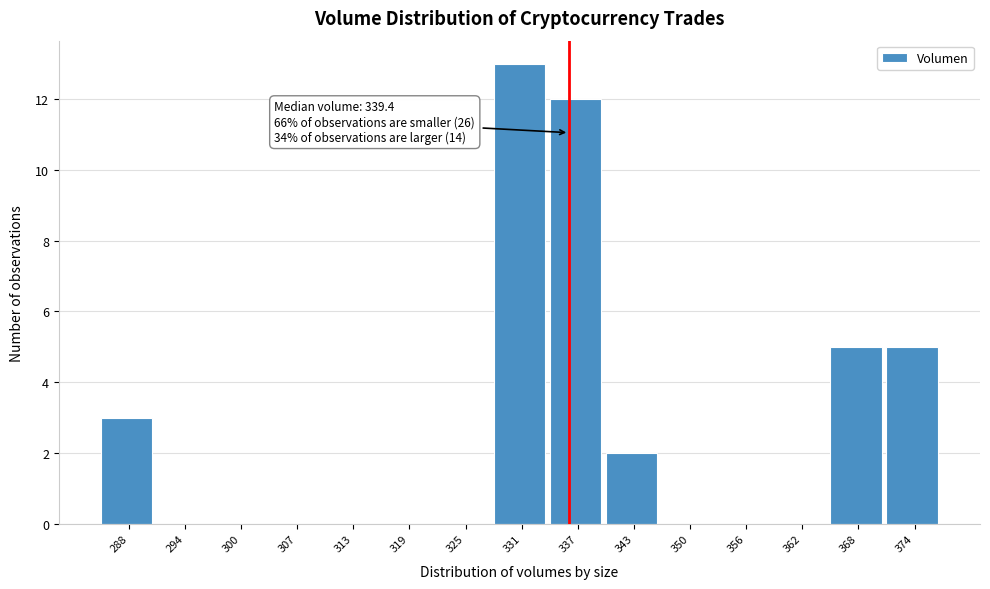

Reading left to right, list all the values displayed in this chart.

288=3	294=0	300=0	307=0	313=0	319=0	325=0	331=13	337=12	343=2	350=0	356=0	362=0	368=5	374=5